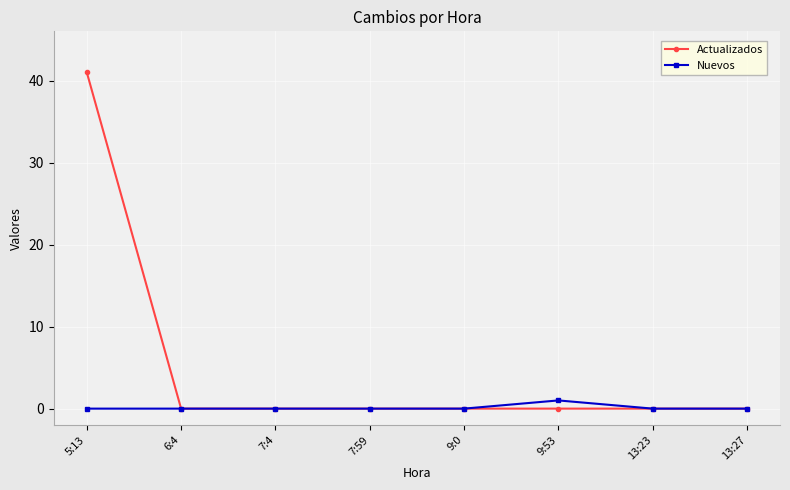

What is the sum of all Nuevos values?

1